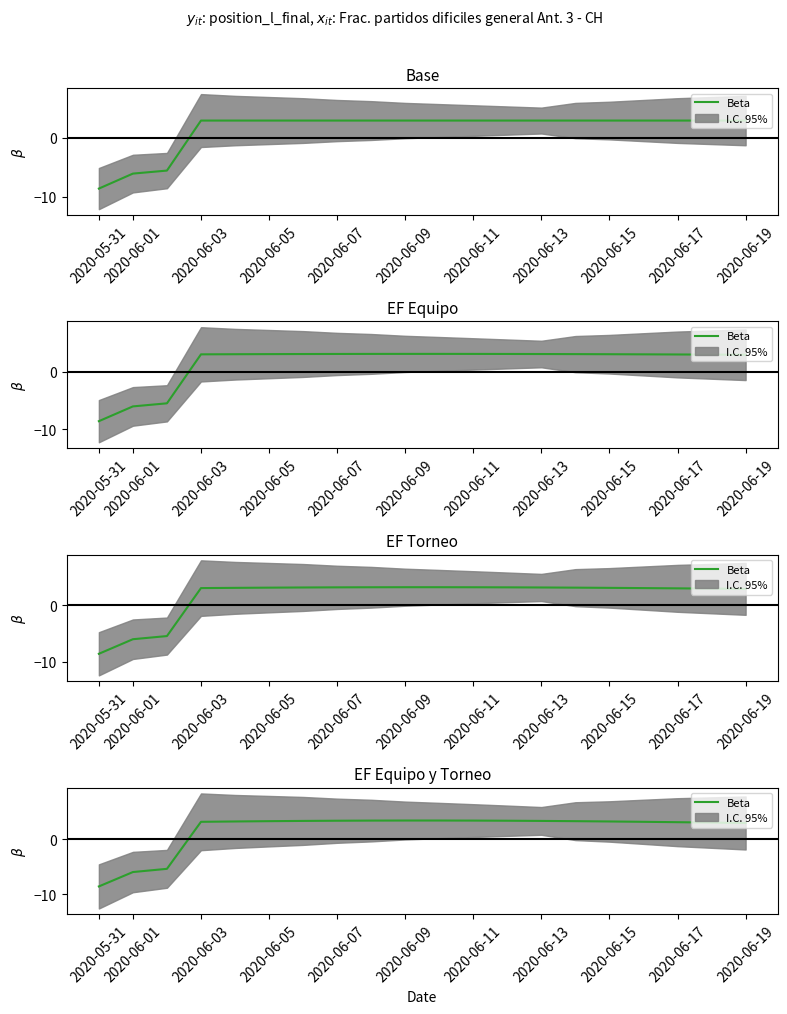

What value does the data have at 2020-05-31?

-8.6